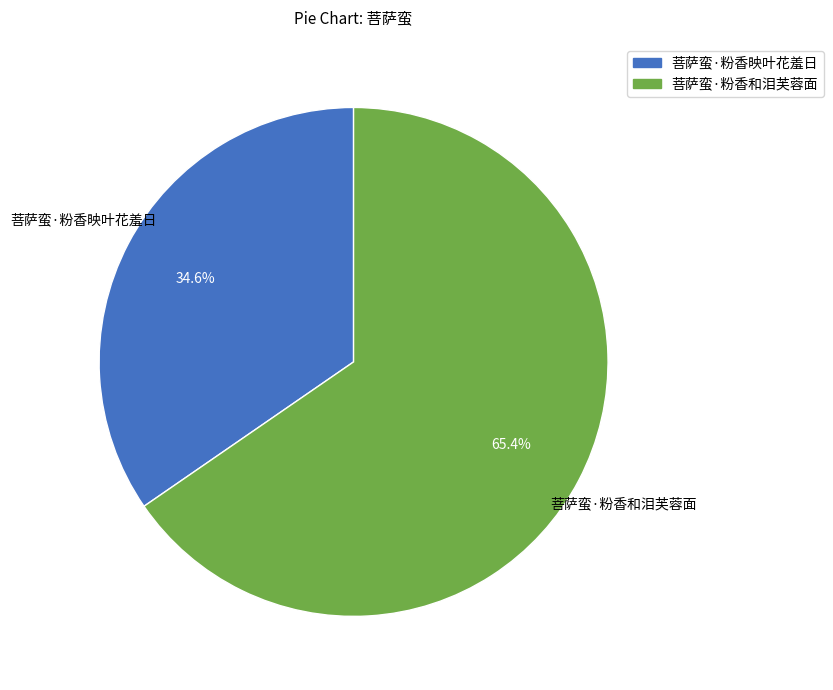

Which has a higher value, 菩萨蛮·粉香映叶花羞日 or 菩萨蛮·粉香和泪芙蓉面?

菩萨蛮·粉香和泪芙蓉面